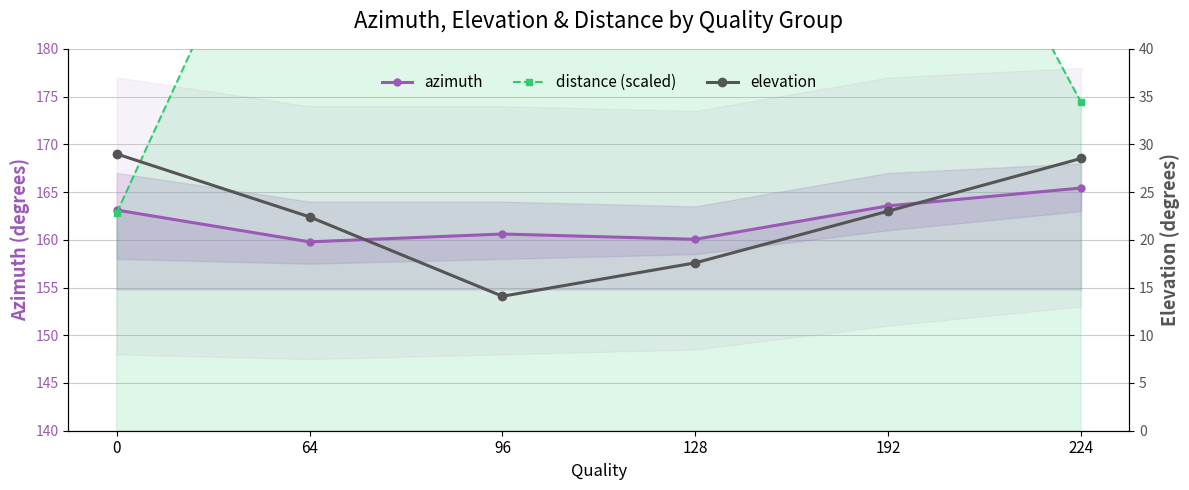

Reading left to right, extract all data points from this chart.

azimuth: 0=163.1	64=159.8	96=160.6	128=160.1	192=163.6	224=165.4
distance (scaled): 0=162.8	64=206.7	96=339.5	128=348.0	192=212.0	224=174.4
elevation: 0=29.0	64=22.4	96=14.1	128=17.6	192=23.0	224=28.5